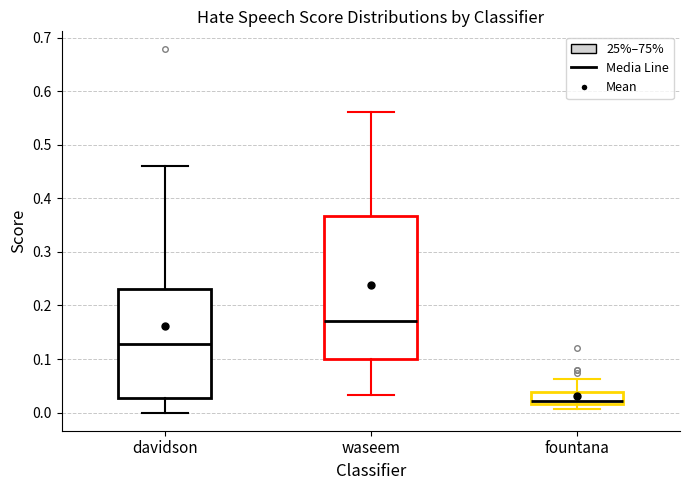

Reading left to right, transcribe this box plot: for each box, give where its median line is, the range the box spans, and where its two whiskers end, as read against the y-axis. The values are not printed on the chart, so give them approximately, as read against the axis.

davidson: median 0.13, box 0.03 to 0.23, whiskers 0.00 to 0.46
waseem: median 0.17, box 0.10 to 0.37, whiskers 0.03 to 0.56
fountana: median 0.02 (just above the box's lower edge), box 0.02 to 0.04, whiskers 0.01 to 0.06